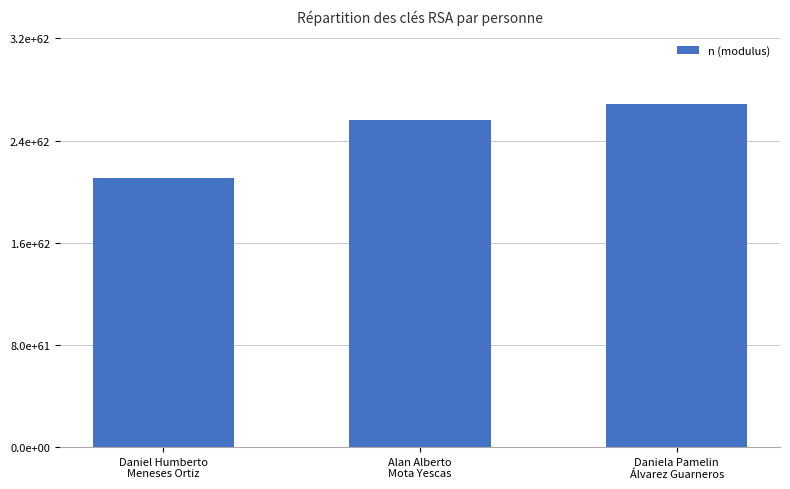

Rank the categories by value from lowest to highest.

Daniel Humberto
Meneses Ortiz, Alan Alberto
Mota Yescas, Daniela Pamelin
Álvarez Guarneros